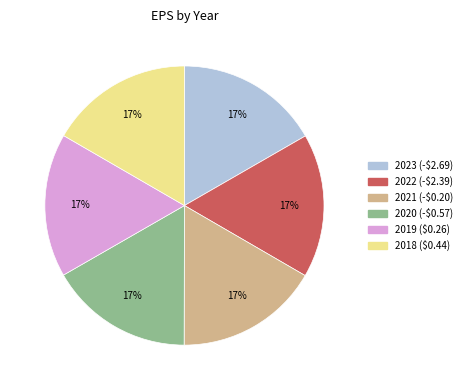

Is it true that 2021 (-$0.20) is 17% of the pie?

True